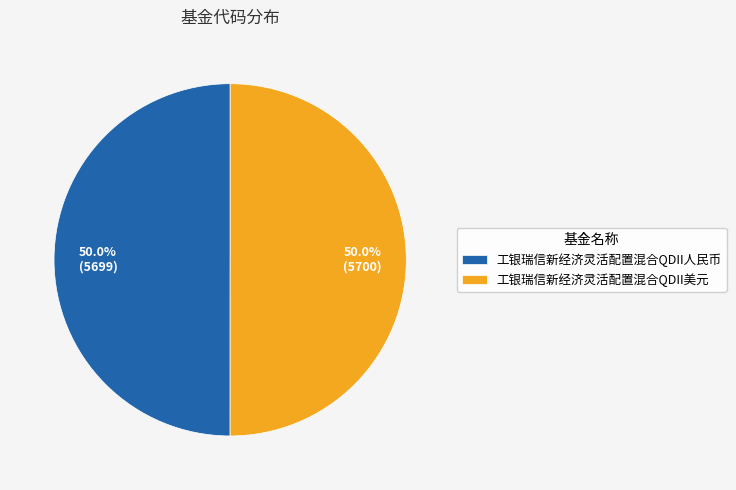

To the nearest percent, what is the combined percentage of 工银瑞信新经济灵活配置混合QDII人民币 and 工银瑞信新经济灵活配置混合QDII美元?

100%